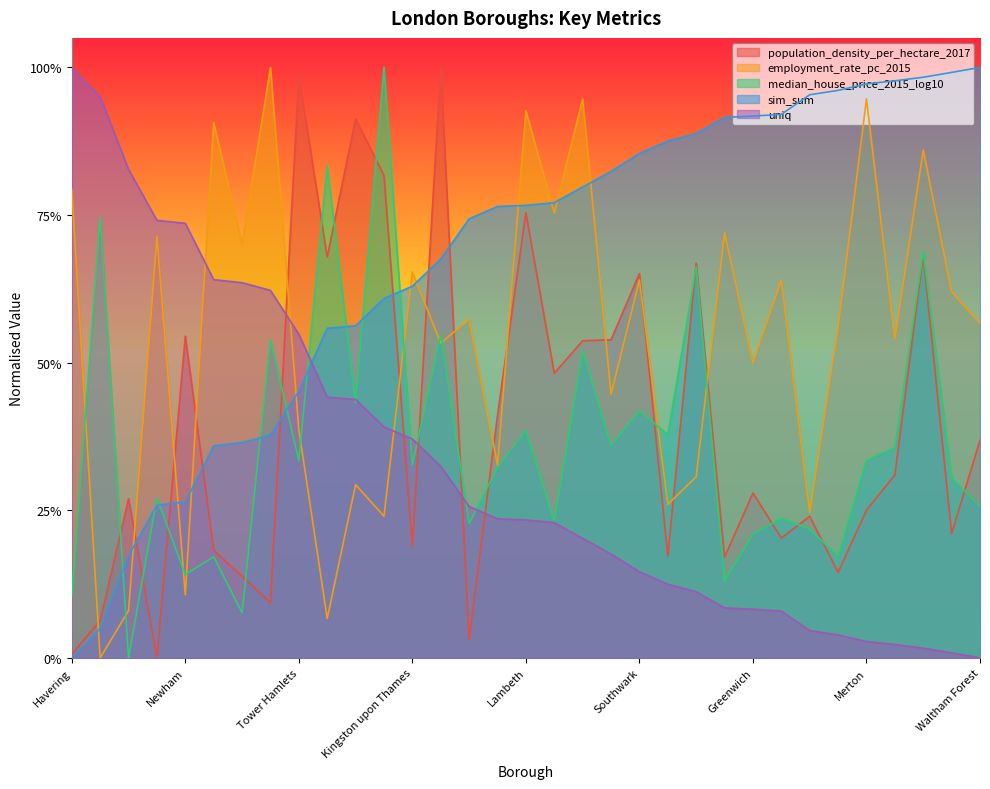

Reading left to right, list all the values displayed in this chart.

population_density_per_hectare_2017: Havering=0.0	City of London=0.1	Barking and Dagenham=0.3	Bromley=0.0	Newham=0.5	Sutton=0.2	Bexley=0.1	Richmond upon Thames=0.1	Tower Hamlets=1.0	Westminster=0.7	Hackney=0.9	Kensington and Chelsea=0.8	Kingston upon Thames=0.2	Islington=1.0	Hillingdon=0.0	Brent=0.4	Lambeth=0.8	Lewisham=0.5	Wandsworth=0.5	Haringey=0.5	Southwark=0.7	Barnet=0.2	Camden=0.7	Croydon=0.2	Greenwich=0.3	Hounslow=0.2	Redbridge=0.2	Enfield=0.1	Merton=0.3	Ealing=0.3	Hammersmith and Fulham=0.7	Harrow=0.2	Waltham Forest=0.4
employment_rate_pc_2015: Havering=0.8	City of London=0.0	Barking and Dagenham=0.1	Bromley=0.7	Newham=0.1	Sutton=0.9	Bexley=0.7	Richmond upon Thames=1.0	Tower Hamlets=0.4	Westminster=0.1	Hackney=0.3	Kensington and Chelsea=0.2	Kingston upon Thames=0.7	Islington=0.5	Hillingdon=0.6	Brent=0.3	Lambeth=0.9	Lewisham=0.8	Wandsworth=0.9	Haringey=0.4	Southwark=0.6	Barnet=0.3	Camden=0.3	Croydon=0.7	Greenwich=0.5	Hounslow=0.6	Redbridge=0.2	Enfield=0.6	Merton=0.9	Ealing=0.5	Hammersmith and Fulham=0.9	Harrow=0.6	Waltham Forest=0.6
median_house_price_2015_log10: Havering=0.1	City of London=0.7	Barking and Dagenham=0.0	Bromley=0.3	Newham=0.1	Sutton=0.2	Bexley=0.1	Richmond upon Thames=0.5	Tower Hamlets=0.3	Westminster=0.8	Hackney=0.4	Kensington and Chelsea=1.0	Kingston upon Thames=0.3	Islington=0.5	Hillingdon=0.2	Brent=0.3	Lambeth=0.4	Lewisham=0.2	Wandsworth=0.5	Haringey=0.4	Southwark=0.4	Barnet=0.4	Camden=0.7	Croydon=0.1	Greenwich=0.2	Hounslow=0.2	Redbridge=0.2	Enfield=0.2	Merton=0.3	Ealing=0.4	Hammersmith and Fulham=0.7	Harrow=0.3	Waltham Forest=0.3
sim_sum: Havering=0.0	City of London=0.0	Barking and Dagenham=0.2	Bromley=0.3	Newham=0.3	Sutton=0.4	Bexley=0.4	Richmond upon Thames=0.4	Tower Hamlets=0.5	Westminster=0.6	Hackney=0.6	Kensington and Chelsea=0.6	Kingston upon Thames=0.6	Islington=0.7	Hillingdon=0.7	Brent=0.8	Lambeth=0.8	Lewisham=0.8	Wandsworth=0.8	Haringey=0.8	Southwark=0.9	Barnet=0.9	Camden=0.9	Croydon=0.9	Greenwich=0.9	Hounslow=0.9	Redbridge=1.0	Enfield=1.0	Merton=1.0	Ealing=1.0	Hammersmith and Fulham=1.0	Harrow=1.0	Waltham Forest=1.0
uniq: Havering=1.0	City of London=1.0	Barking and Dagenham=0.8	Bromley=0.7	Newham=0.7	Sutton=0.6	Bexley=0.6	Richmond upon Thames=0.6	Tower Hamlets=0.5	Westminster=0.4	Hackney=0.4	Kensington and Chelsea=0.4	Kingston upon Thames=0.4	Islington=0.3	Hillingdon=0.3	Brent=0.2	Lambeth=0.2	Lewisham=0.2	Wandsworth=0.2	Haringey=0.2	Southwark=0.1	Barnet=0.1	Camden=0.1	Croydon=0.1	Greenwich=0.1	Hounslow=0.1	Redbridge=0.0	Enfield=0.0	Merton=0.0	Ealing=0.0	Hammersmith and Fulham=0.0	Harrow=0.0	Waltham Forest=0.0